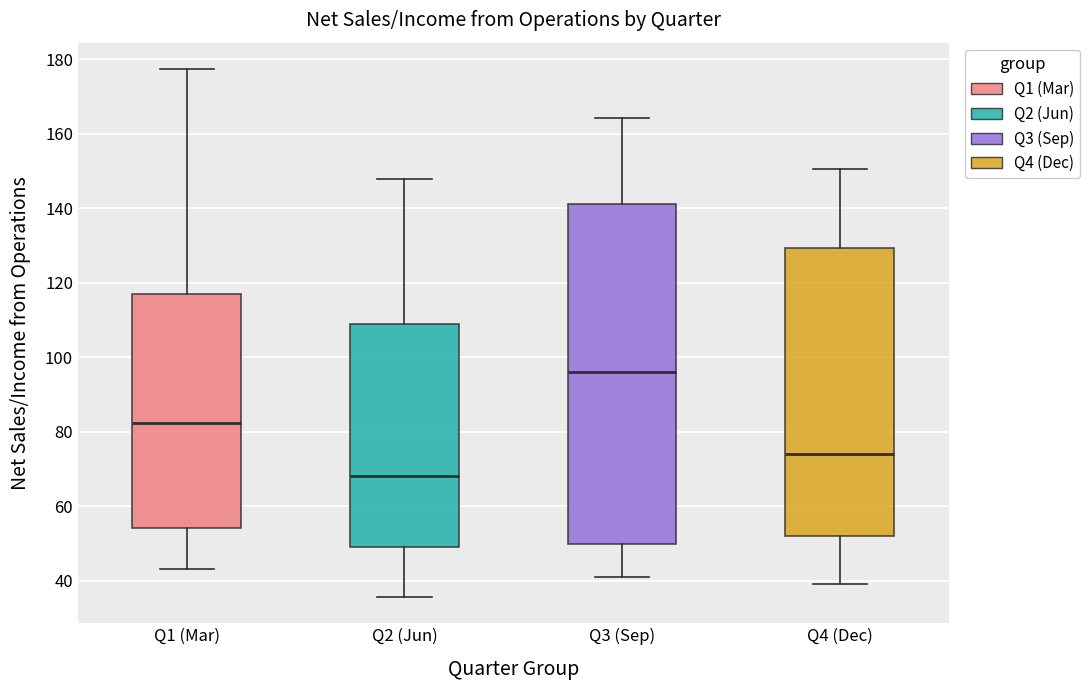

Reading left to right, read every box against the y-axis: the position of its median line, the range the box covers, and the ends of its whiskers. The values are not printed on the chart, so give them approximately, as read against the axis.

Q1 (Mar): median 82, box 54 to 118, whiskers 44 to 178
Q2 (Jun): median 68, box 50 to 110, whiskers 36 to 148
Q3 (Sep): median 96, box 50 to 142, whiskers 42 to 164
Q4 (Dec): median 74, box 52 to 130, whiskers 40 to 150